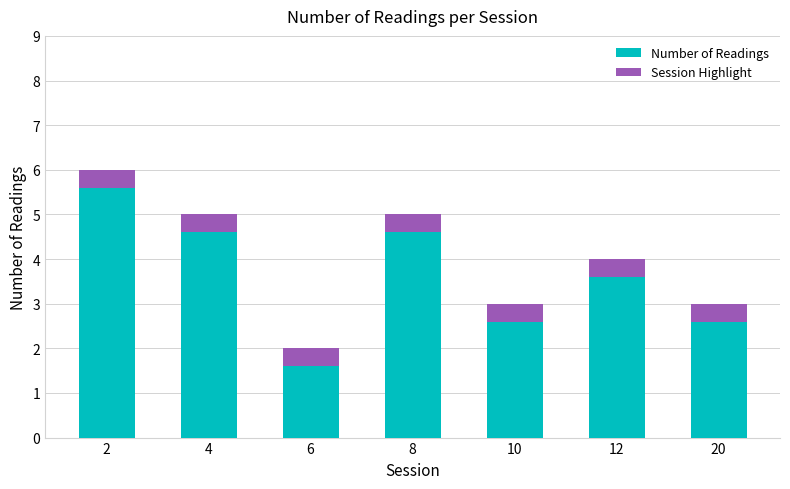

List the series in order of their peak value, highest first.

Number of Readings, Session Highlight